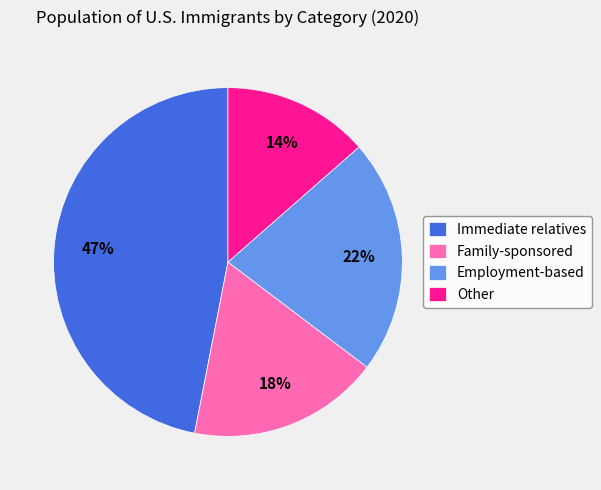

To the nearest percent, what is the average slice percentage?

25%